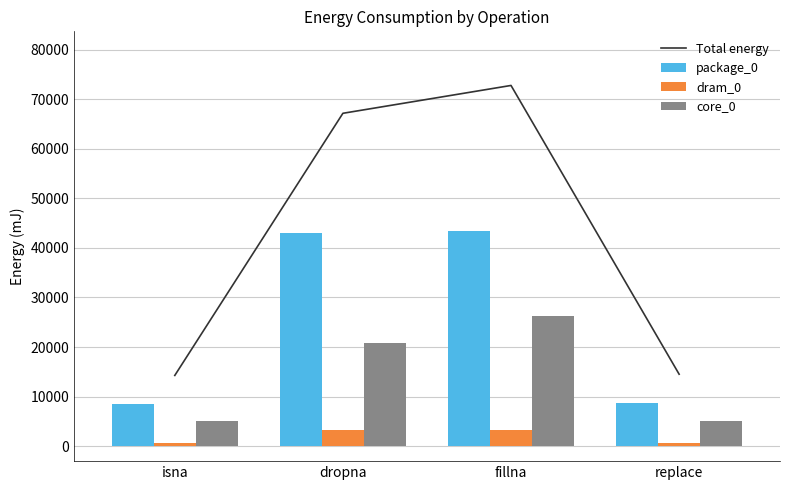

Reading right to left, transcribe all the data shown in this chart.

Total energy: replace=14527	fillna=72753	dropna=67139	isna=14282
package_0: replace=8728	fillna=43335	dropna=43030	isna=8544
dram_0: replace=611	fillna=3234	dropna=3296	isna=672
core_0: replace=5188	fillna=26184	dropna=20813	isna=5066